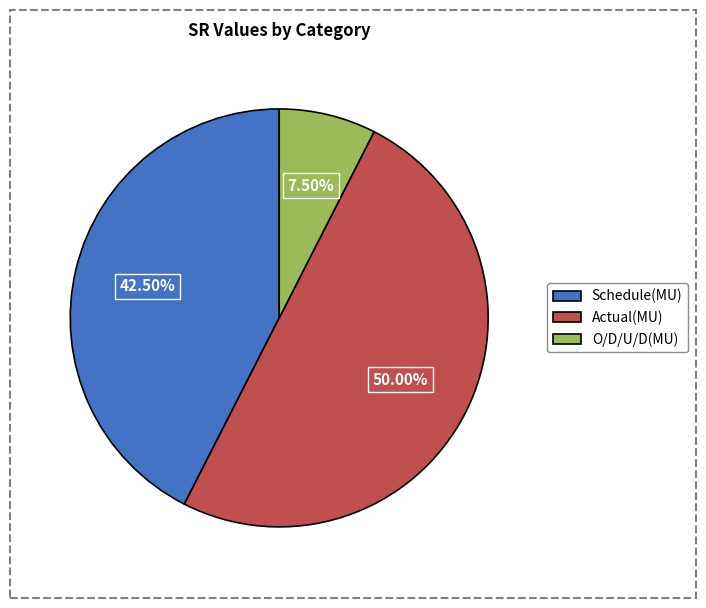

Combined, do Schedule(MU) and Actual(MU) account for over 50%?

Yes